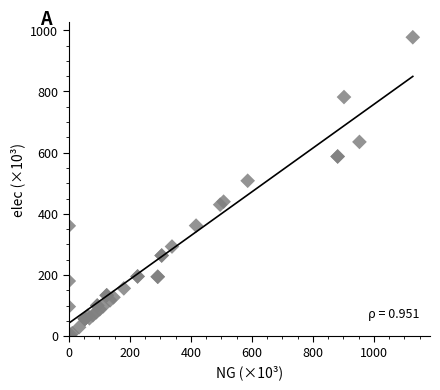

What Y value in the scatter plot is closest to 489?

508.1